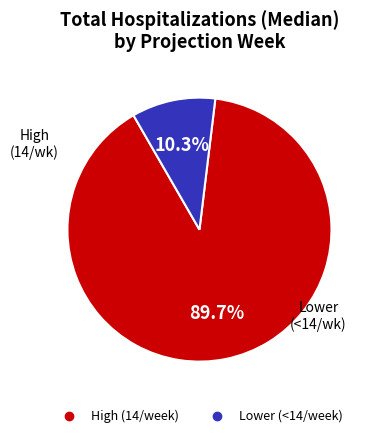

Is there any slice that represents more than half of the pie?

Yes